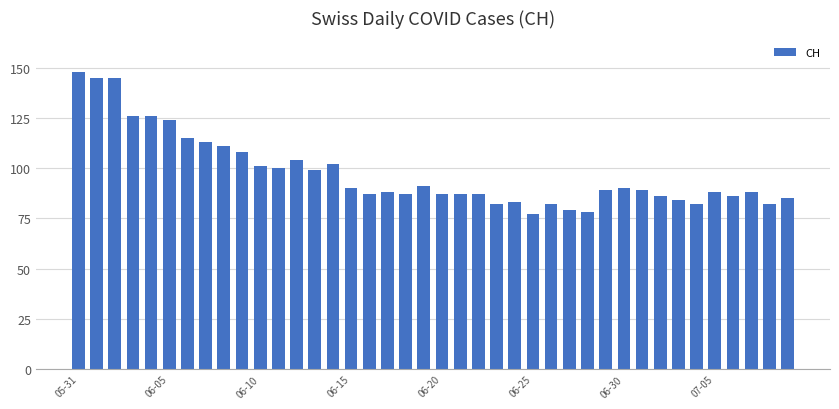

What is the average value?

98